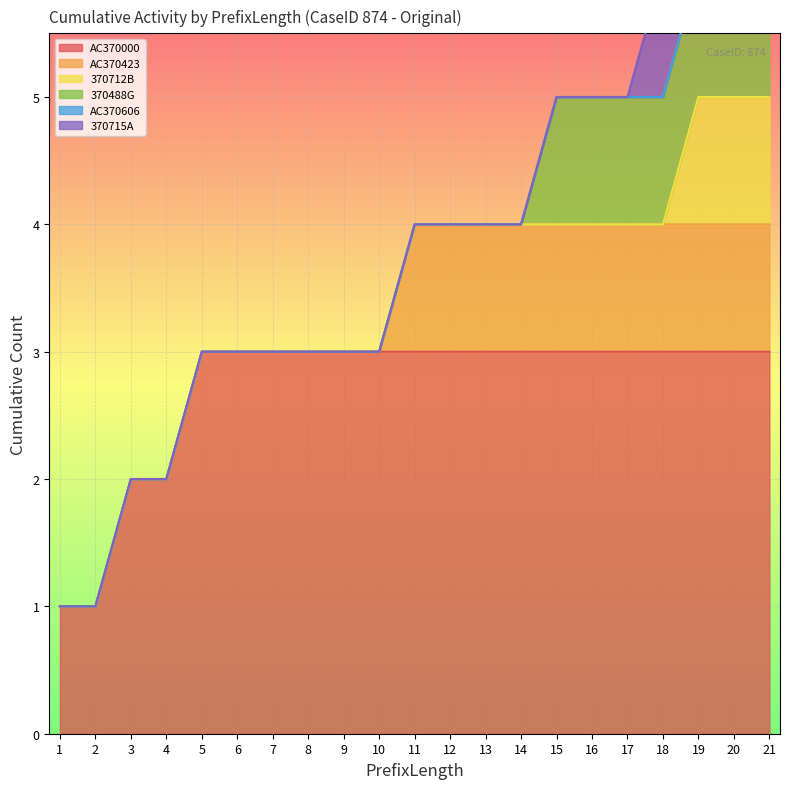

What is the total value across all series at 21?

7